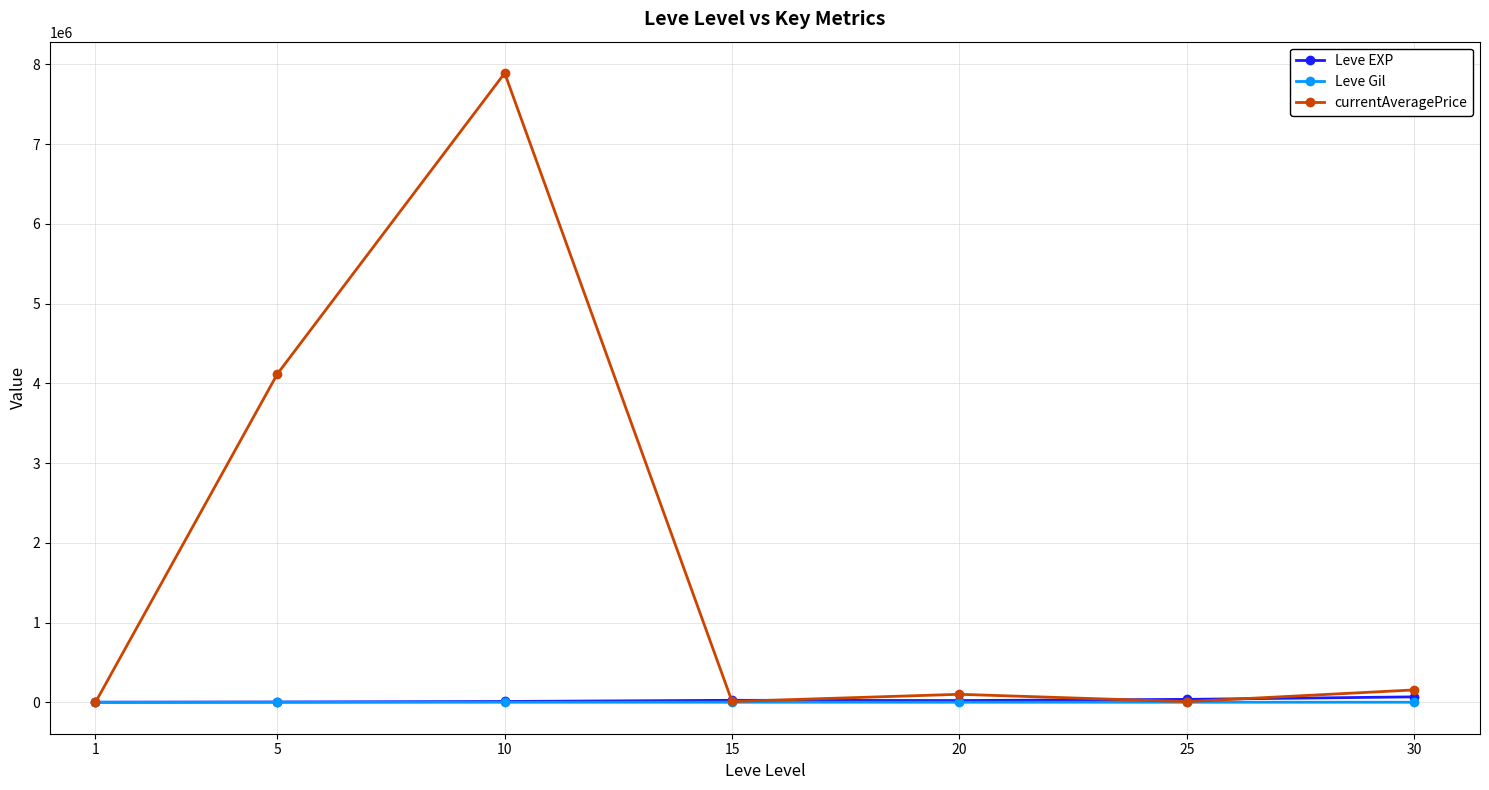

Where do currentAveragePrice and Leve Gil first cross each other?

1 and 5